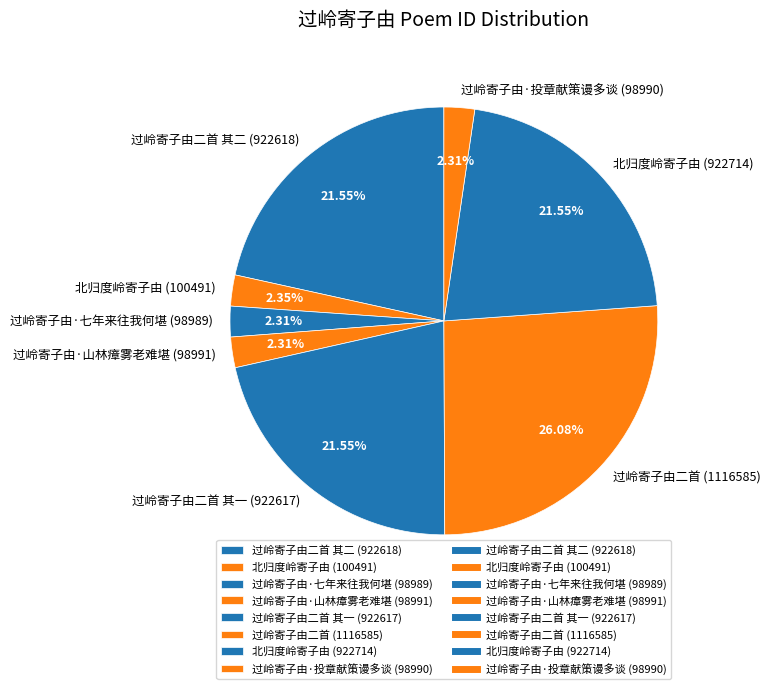

Between 过岭寄子由·山林瘴雾老难堪 (98991) and 过岭寄子由二首 其一 (922617), which is larger?

过岭寄子由二首 其一 (922617)